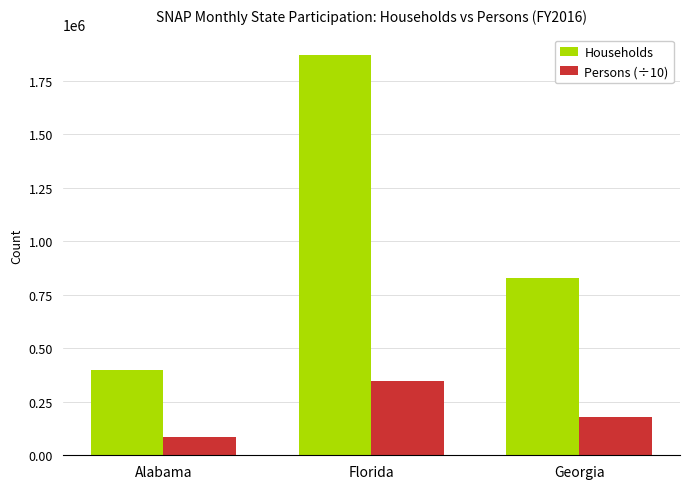

What are all the series names shown in the legend?

Households, Persons (÷10)